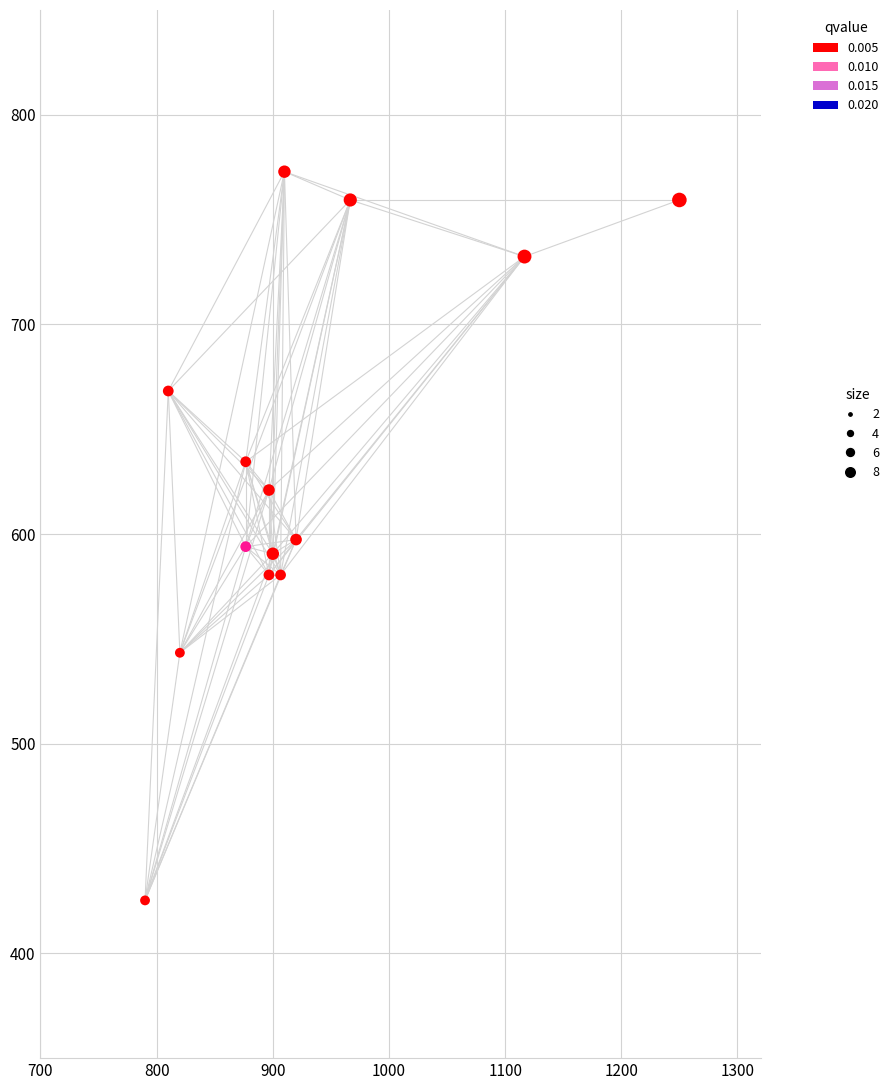

What is the range of X values (max minus min)?

460.0